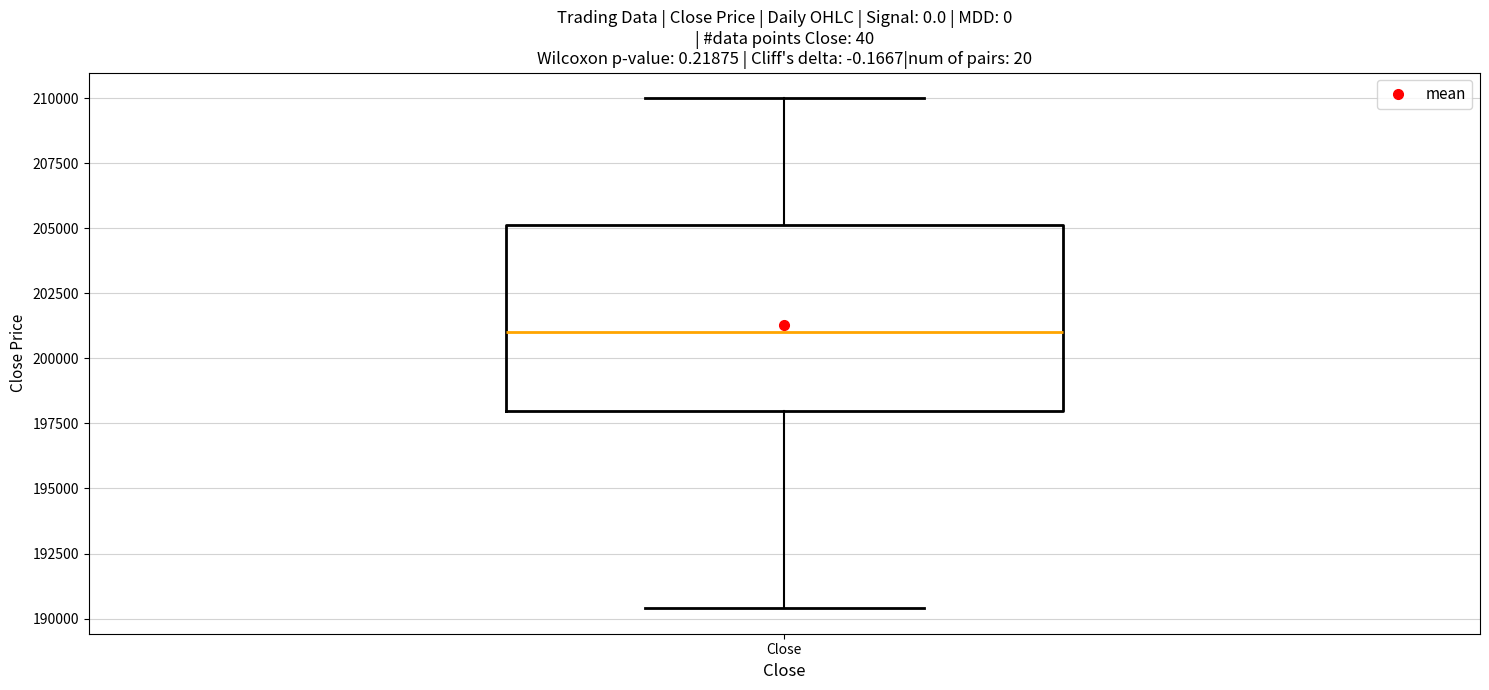

Transcribe this box plot: give where the median line is, the range the box spans, and where the two whiskers end, as read against the y-axis. The values are not printed on the chart, so give them approximately, as read against the axis.

median 201000, box 198000 to 205000, whiskers 190500 to 210000